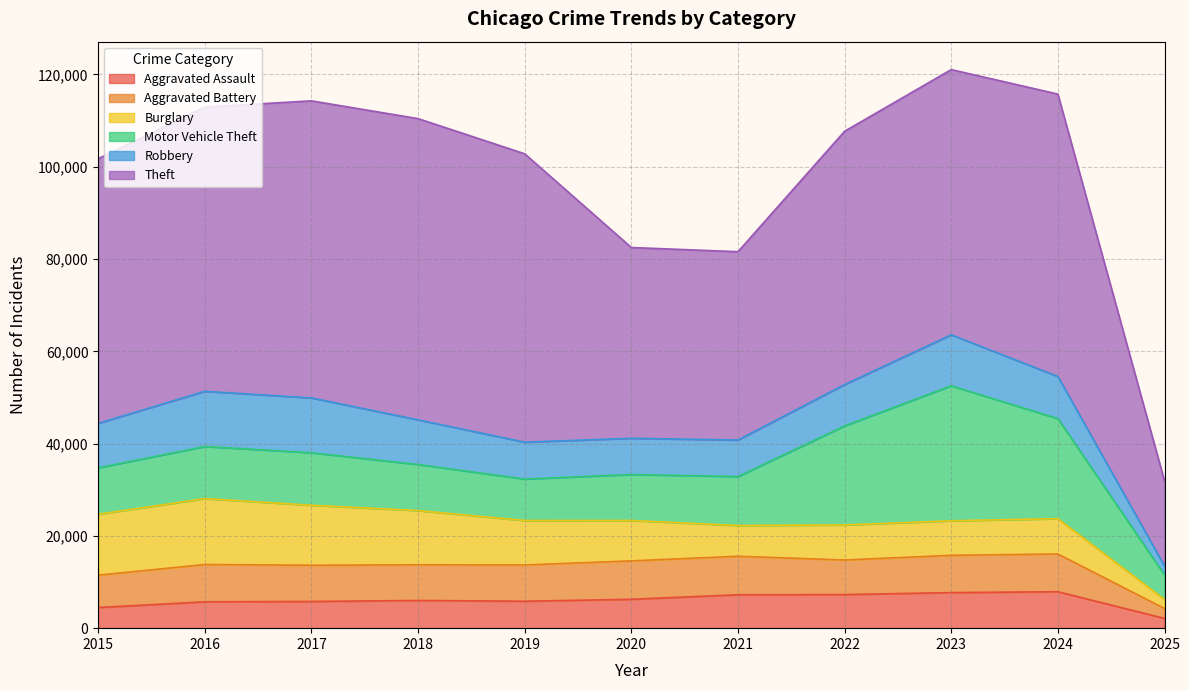

How many categories are shown in the chart?

11